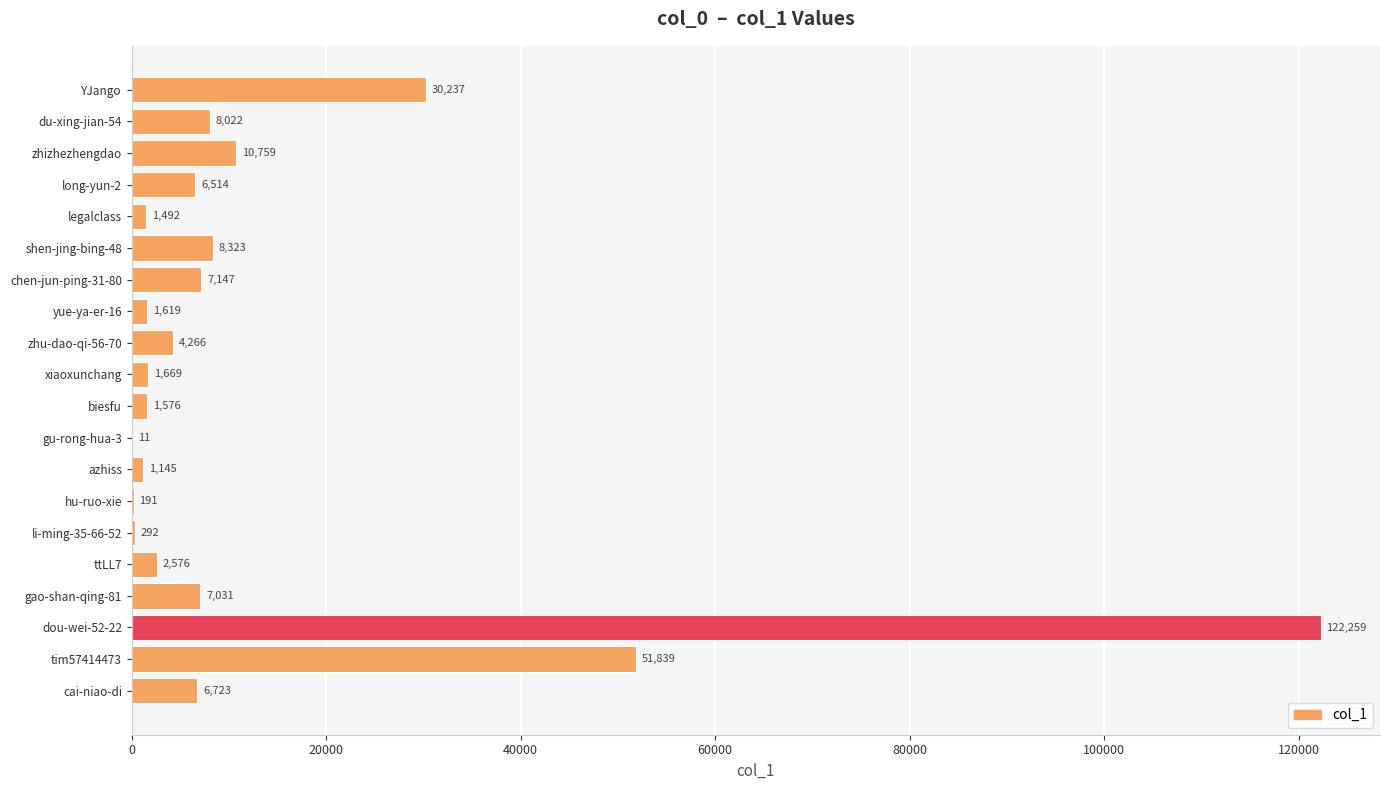

What is the greatest value displayed?

122259